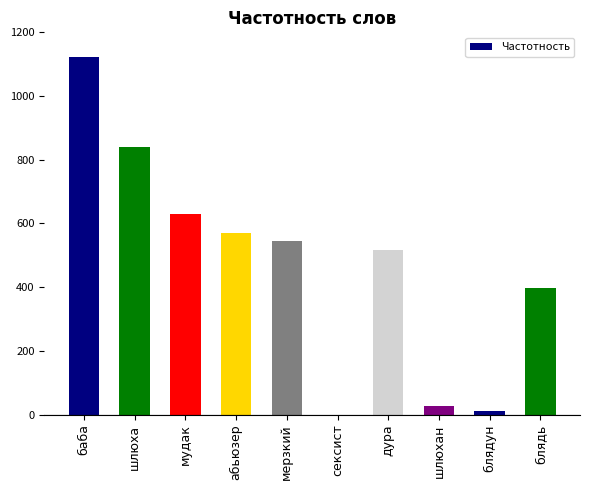

The chart shows a value of 840 at шлюха. True or false?

True